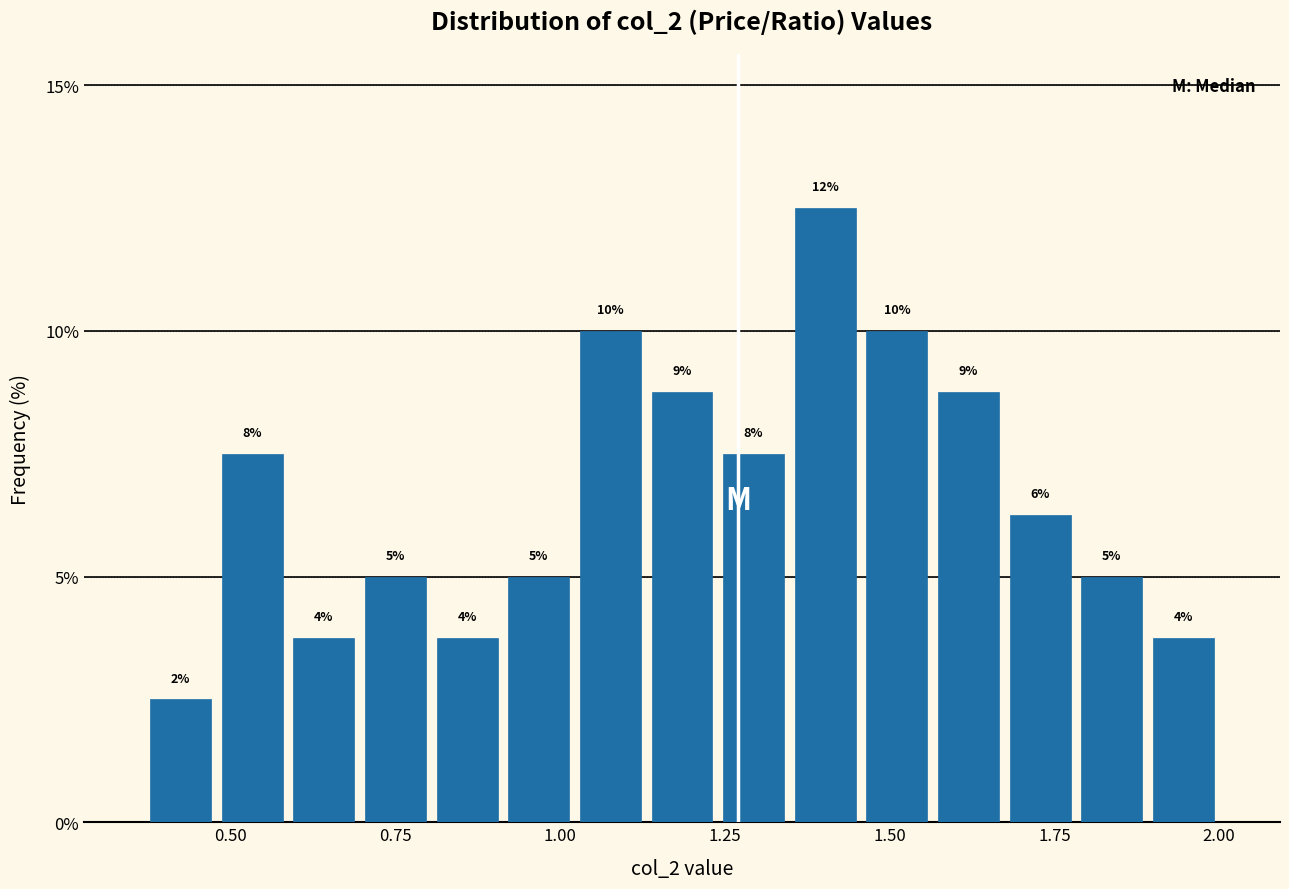

Read against the x-axis, roughly where is the centre of the tallest bar?

1.40